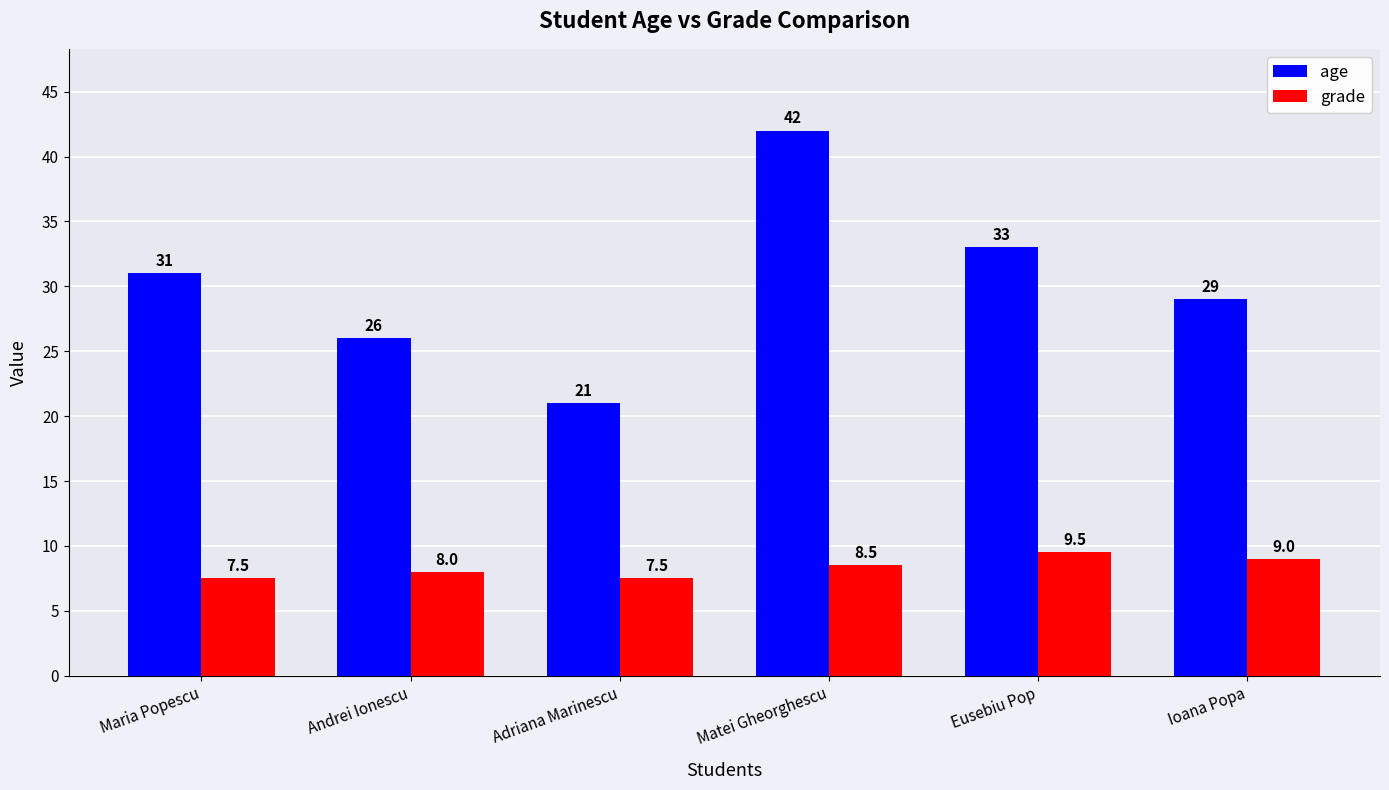

Is it true that grade equals 10.4 at Adriana Marinescu?

False